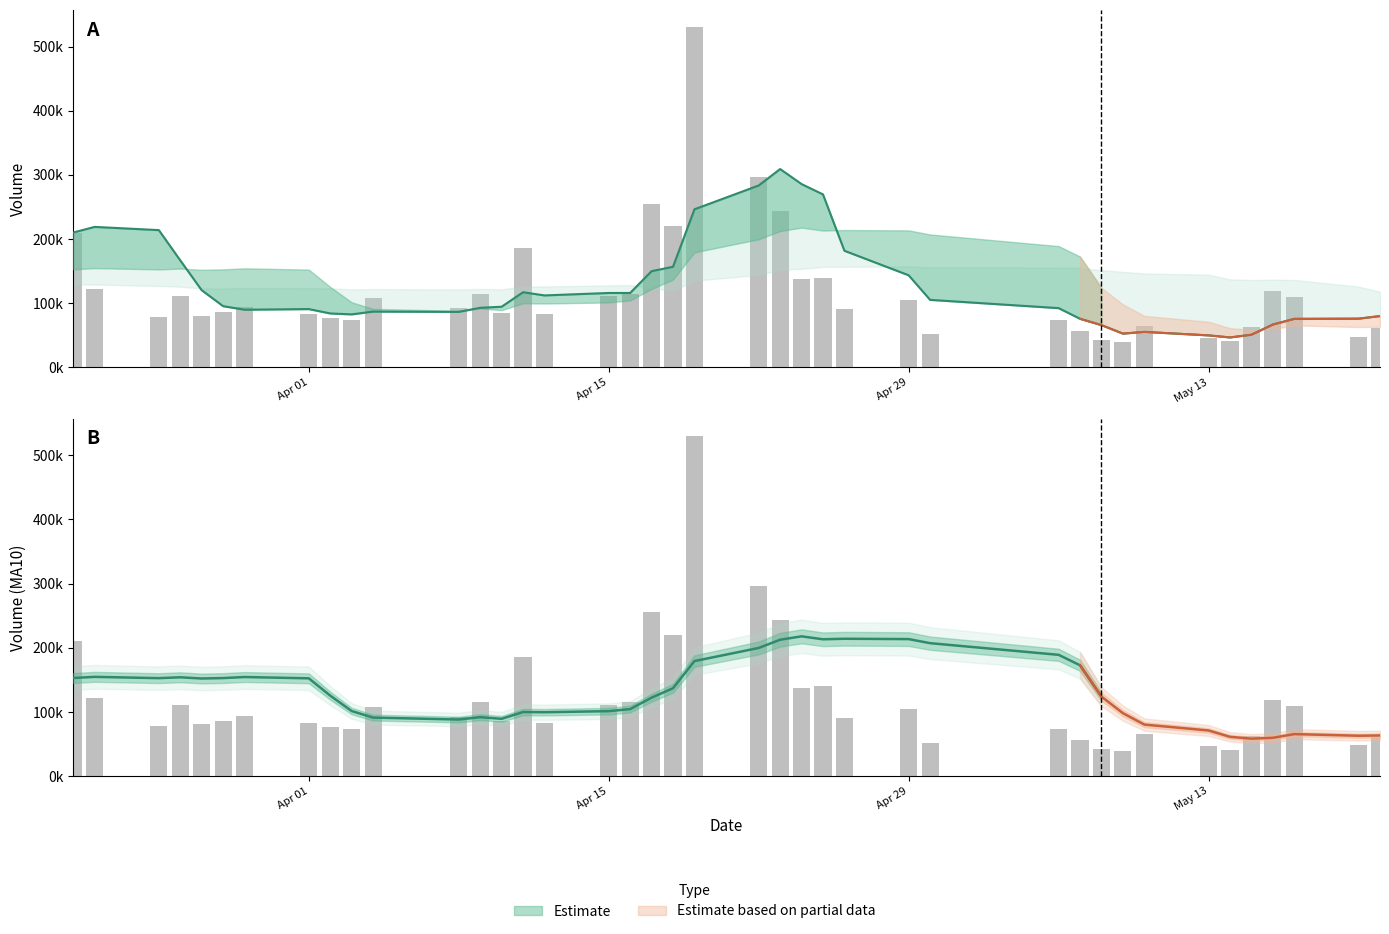

What is the difference between the maximum and minimum values in the v_ma5 series?

262483.5